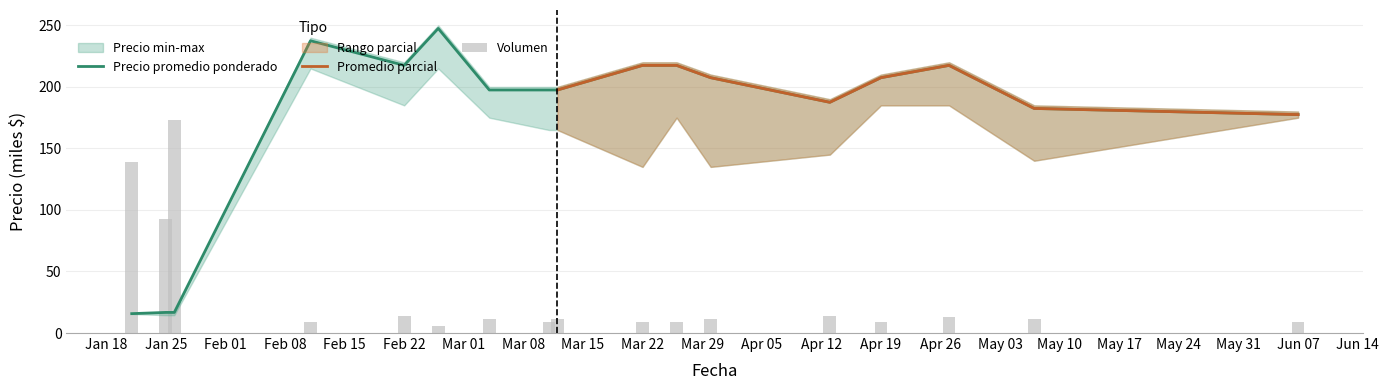

Are the bars horizontal?

No